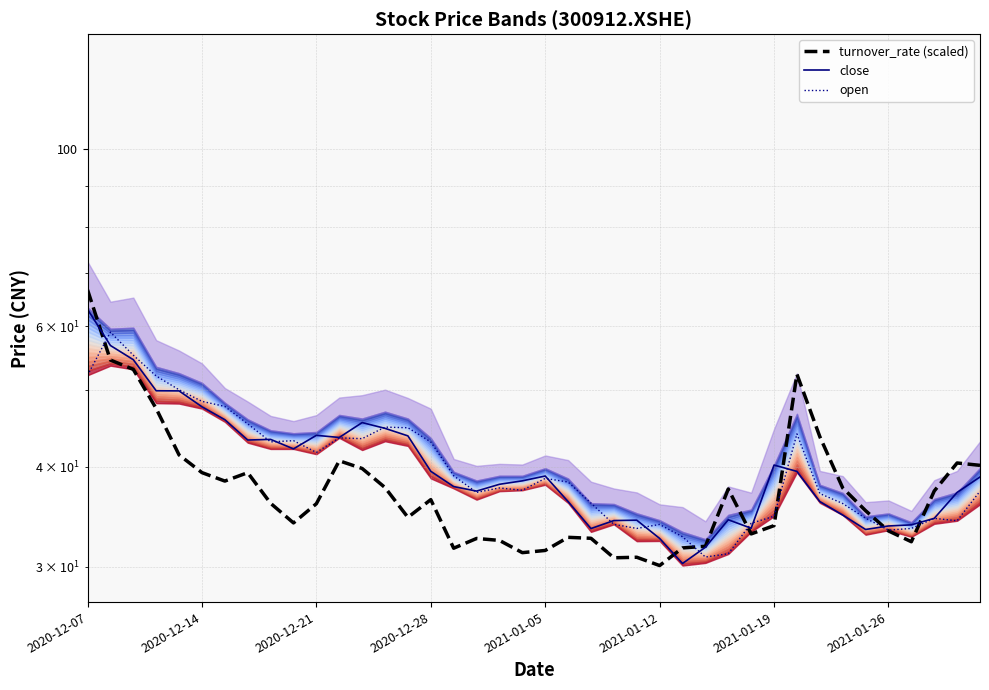

How many interior local valleys does the turnover_rate (scaled) series have?

9